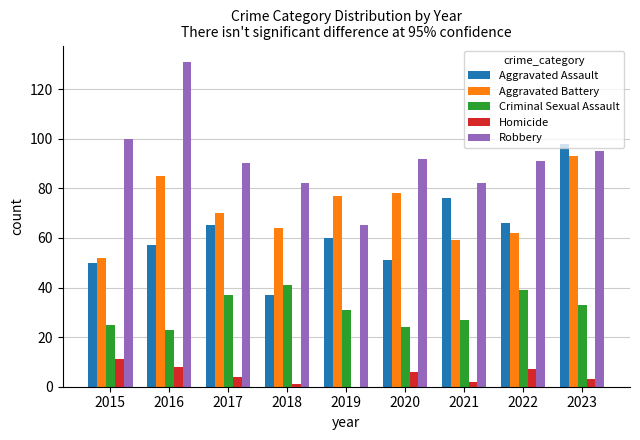

Reading right to left, extract all data points from this chart.

Aggravated Assault: 98	66	76	51	60	37	65	57	50
Aggravated Battery: 93	62	59	78	77	64	70	85	52
Criminal Sexual Assault: 33	39	27	24	31	41	37	23	25
Homicide: 3	7	2	6	0	1	4	8	11
Robbery: 95	91	82	92	65	82	90	131	100